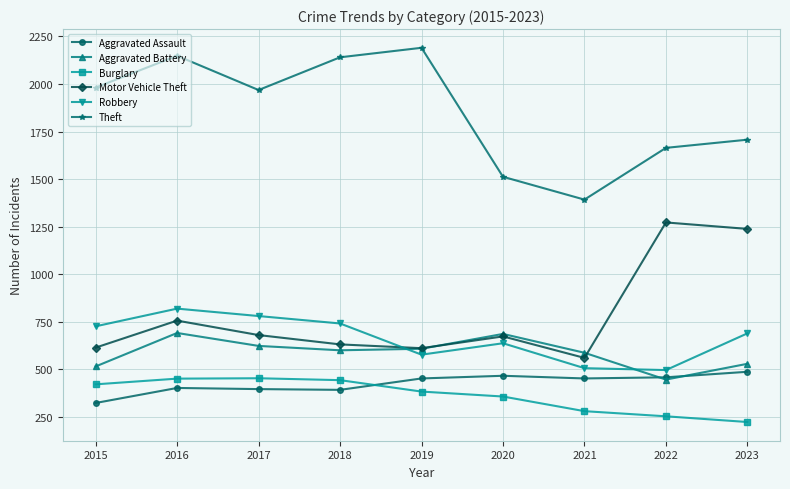

True or false: Aggravated Assault and Motor Vehicle Theft intersect in this chart.

False